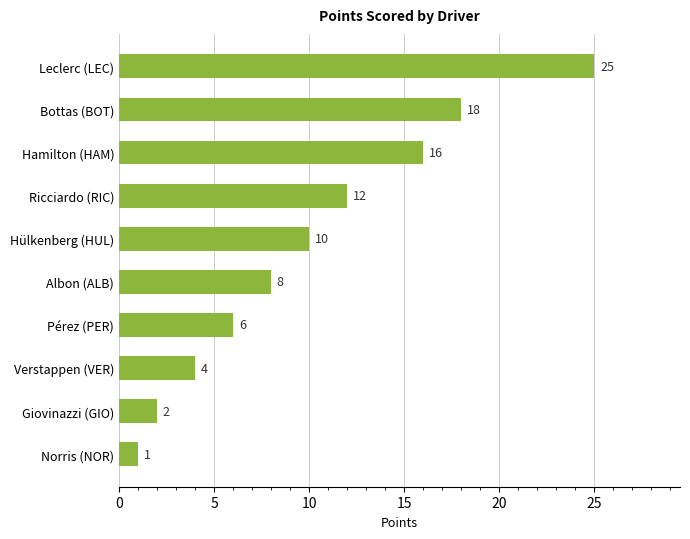

What is the difference between the maximum and minimum values?

24